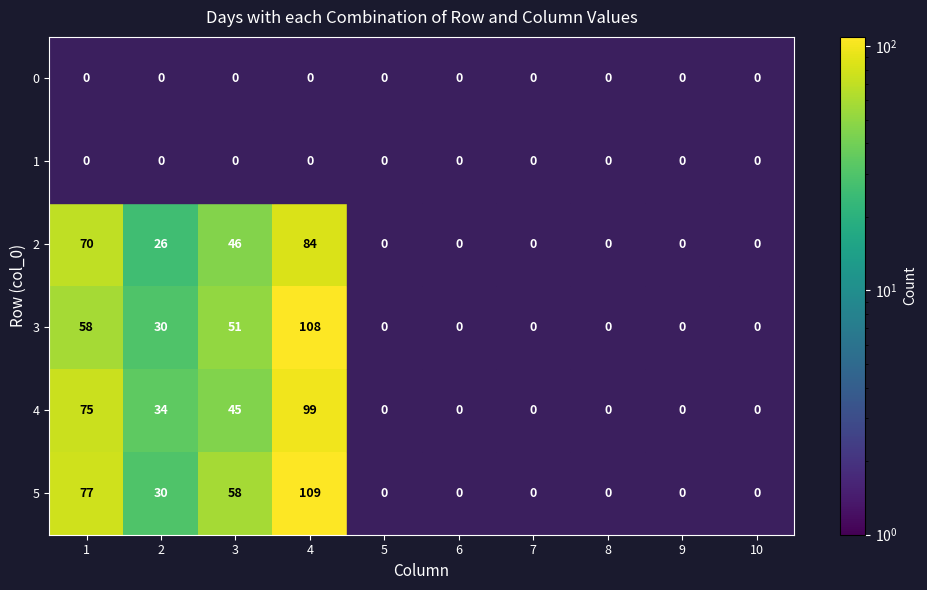

What is the difference between the maximum and minimum values in the 2 series?

84